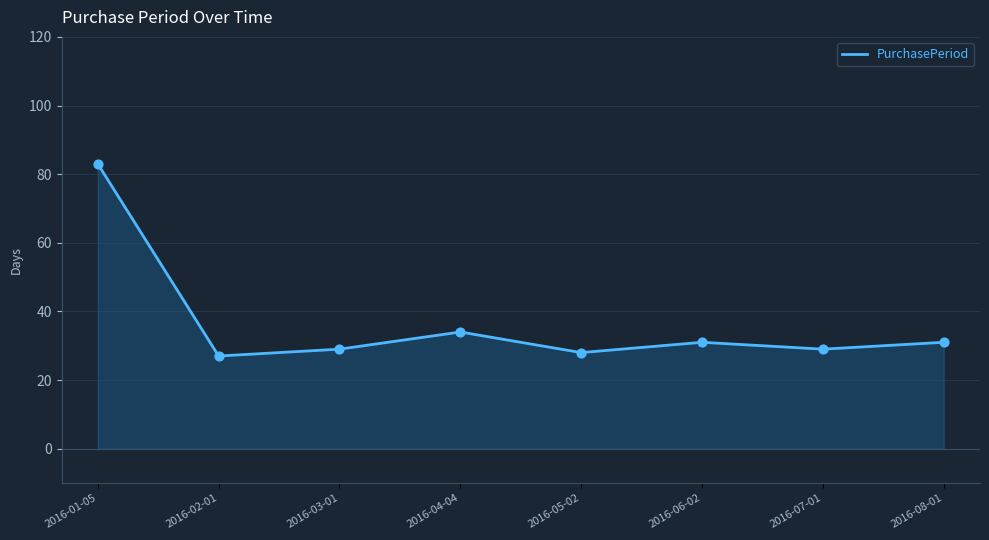

Which has a higher value, 2016-01-05 or 2016-06-02?

2016-01-05